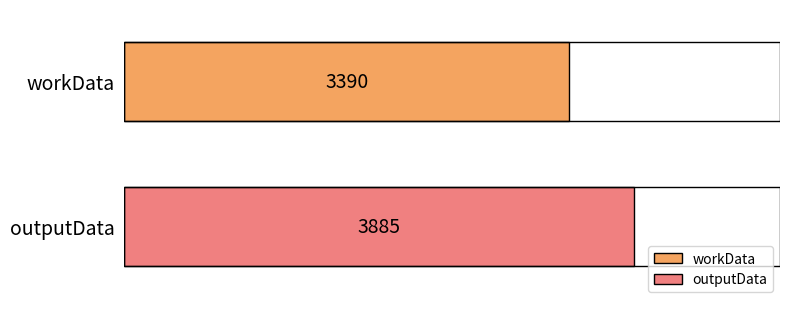

What is the greatest value displayed?

3885